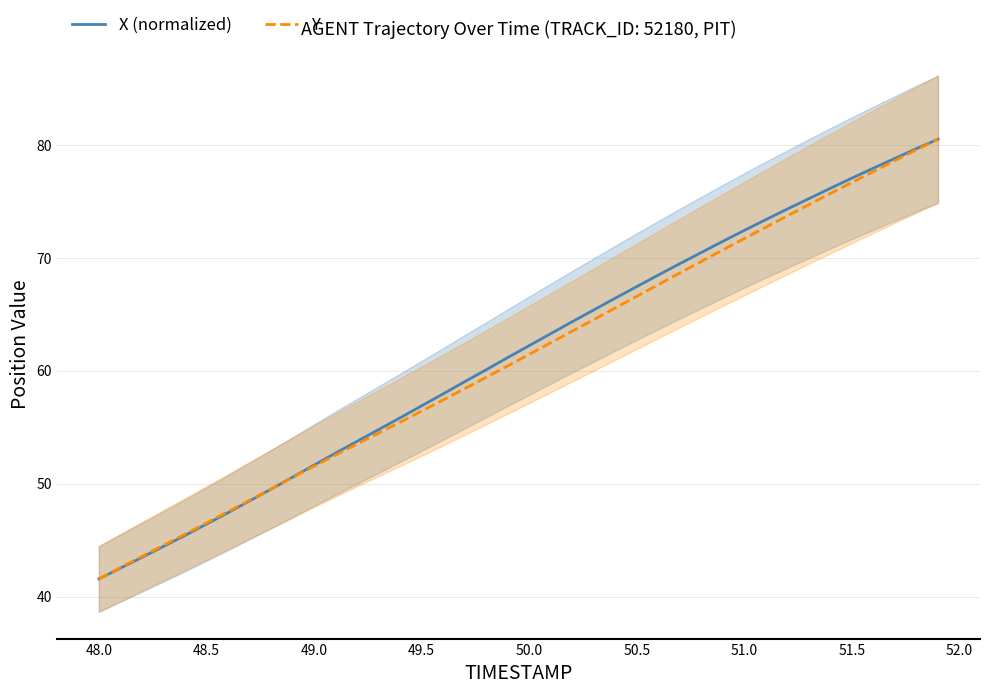

Read the X (normalized) value at 49.5.

56.9